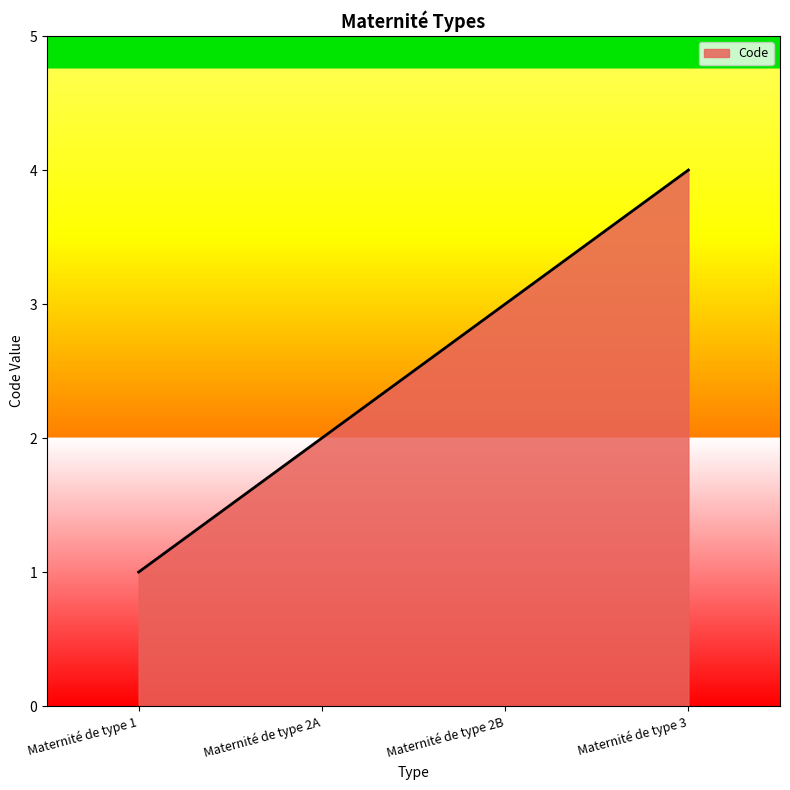

Read the value at Maternité de type 2A.

2